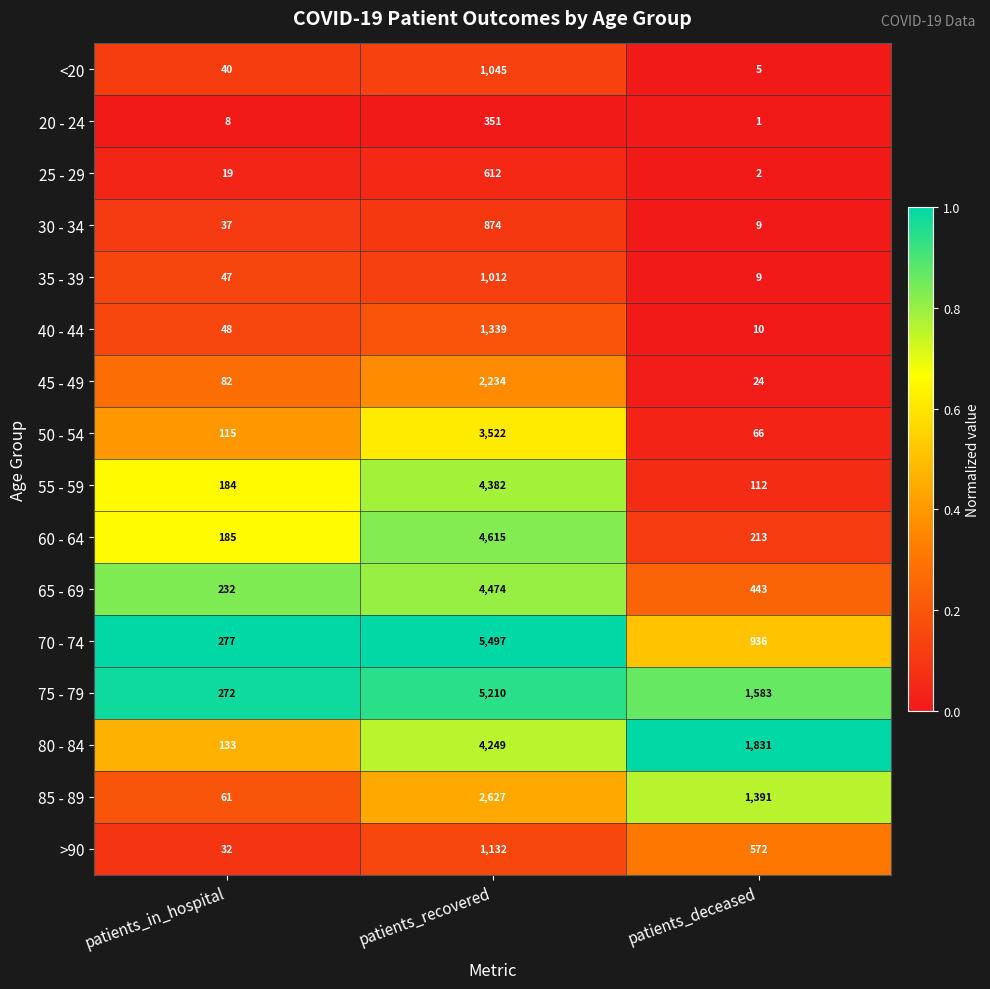

What is the difference between the maximum and second lowest values in the 30 - 34 series?

837